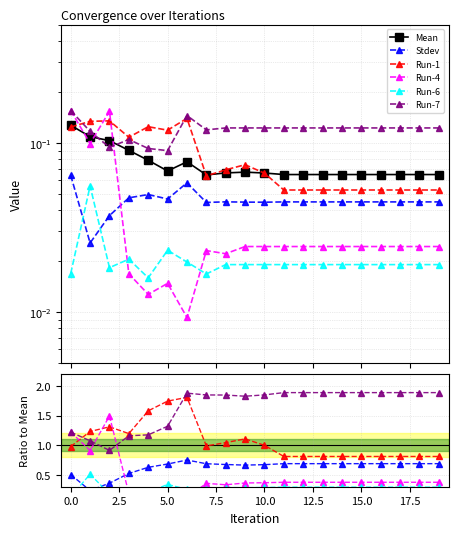

Count the number of categories in the chart.

20